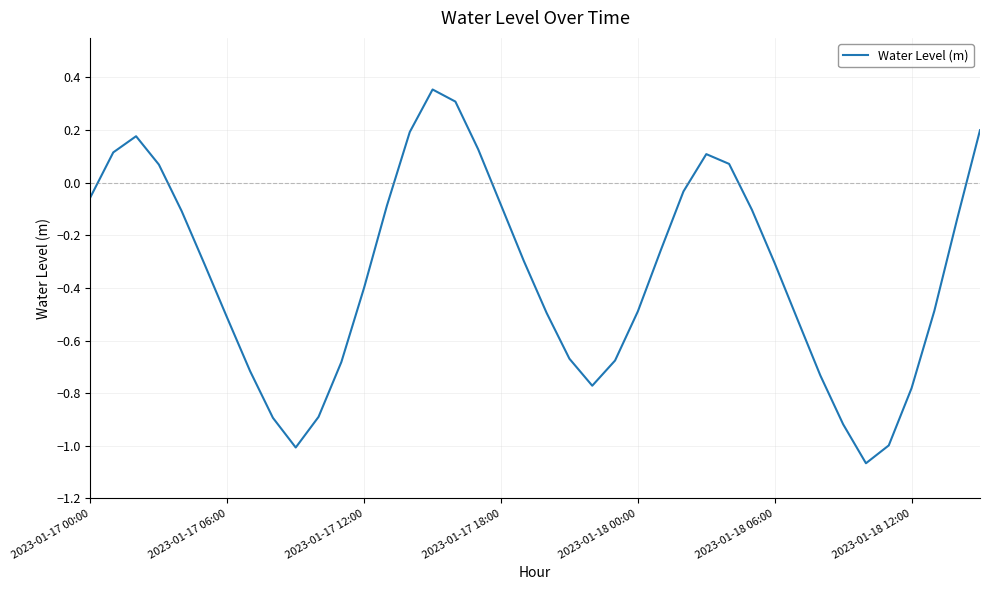

What is the difference between the maximum and minimum values?

1.4